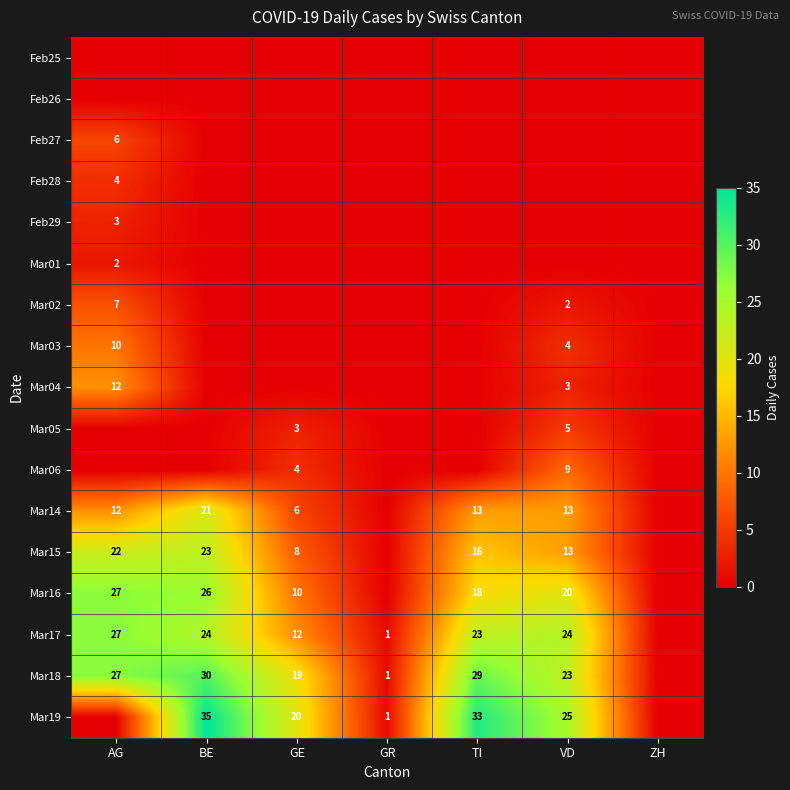

What is the spread (max minus min) of values at AG?

27